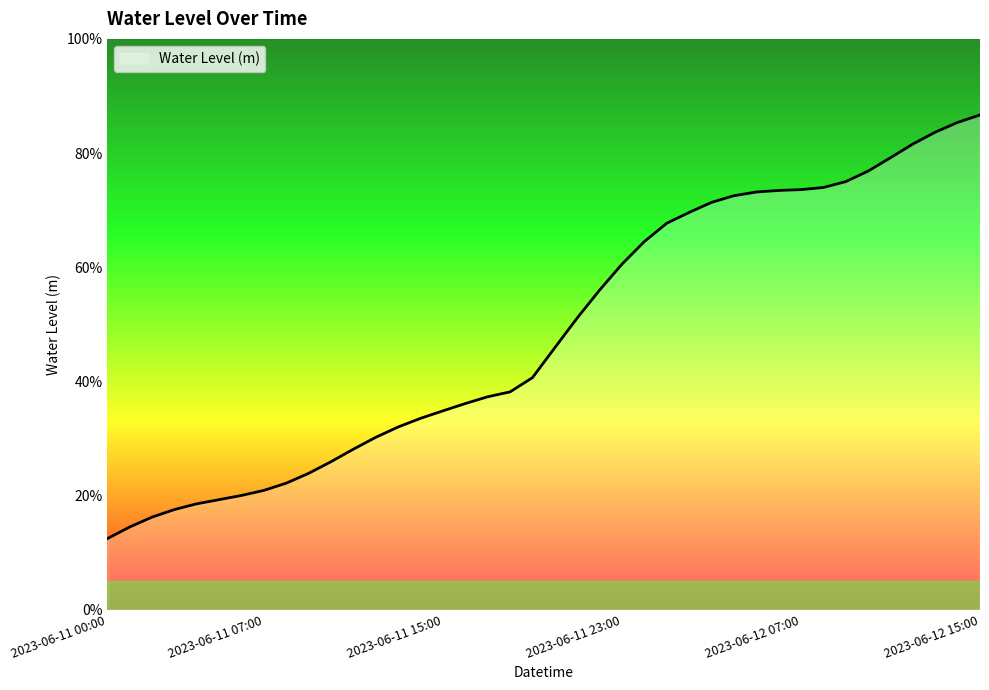

List the labels in order of value, largest first.

2023-06-12 15:00, 2023-06-12 14:00, 2023-06-12 13:00, 2023-06-12 12:00, 2023-06-12 11:00, 2023-06-12 10:00, 2023-06-12 09:00, 2023-06-12 08:00, 2023-06-12 07:00, 2023-06-12 06:00, 2023-06-12 05:00, 2023-06-12 04:00, 2023-06-12 03:00, 2023-06-12 02:00, 2023-06-12 01:00, 2023-06-12 00:00, 2023-06-11 23:00, 2023-06-11 22:00, 2023-06-11 21:00, 2023-06-11 20:00, 2023-06-11 19:00, 2023-06-11 18:00, 2023-06-11 17:00, 2023-06-11 16:00, 2023-06-11 15:00, 2023-06-11 14:00, 2023-06-11 13:00, 2023-06-11 12:00, 2023-06-11 11:00, 2023-06-11 10:00, 2023-06-11 09:00, 2023-06-11 08:00, 2023-06-11 07:00, 2023-06-11 06:00, 2023-06-11 05:00, 2023-06-11 04:00, 2023-06-11 03:00, 2023-06-11 02:00, 2023-06-11 01:00, 2023-06-11 00:00